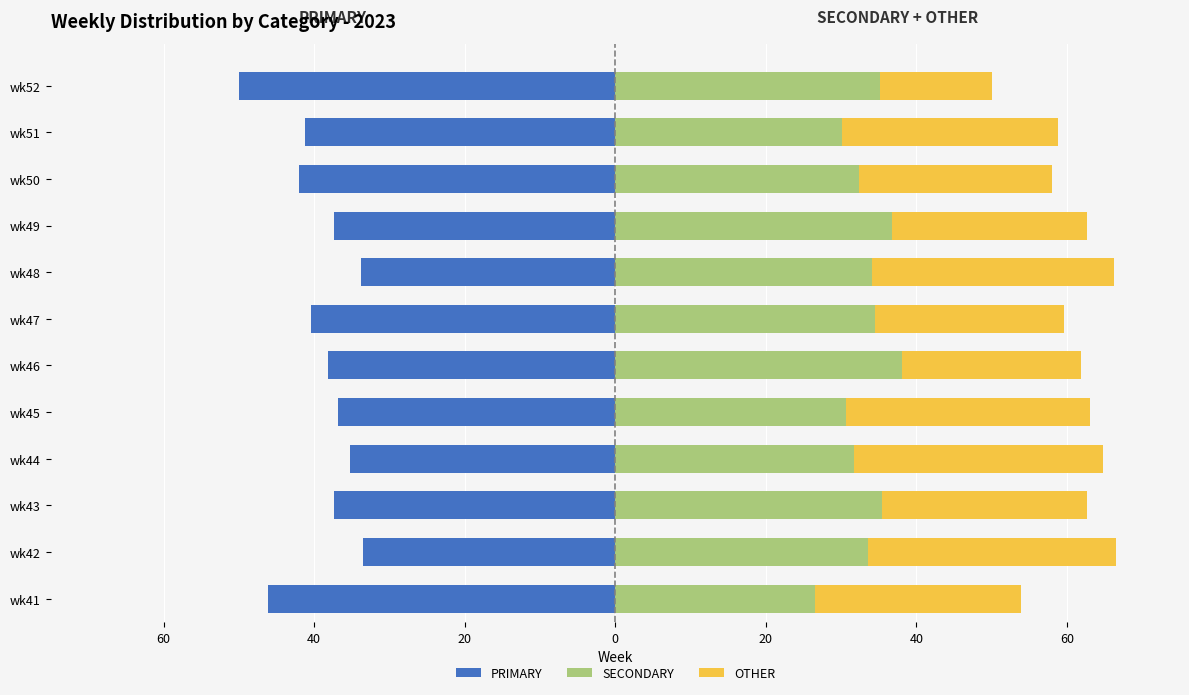

What is the minimum value shown in the chart?

-50.0